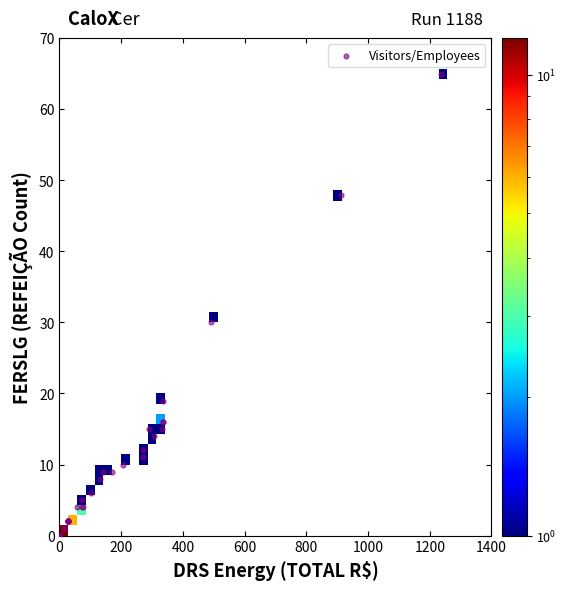

What Y value in the scatter plot is closest to 32?

30